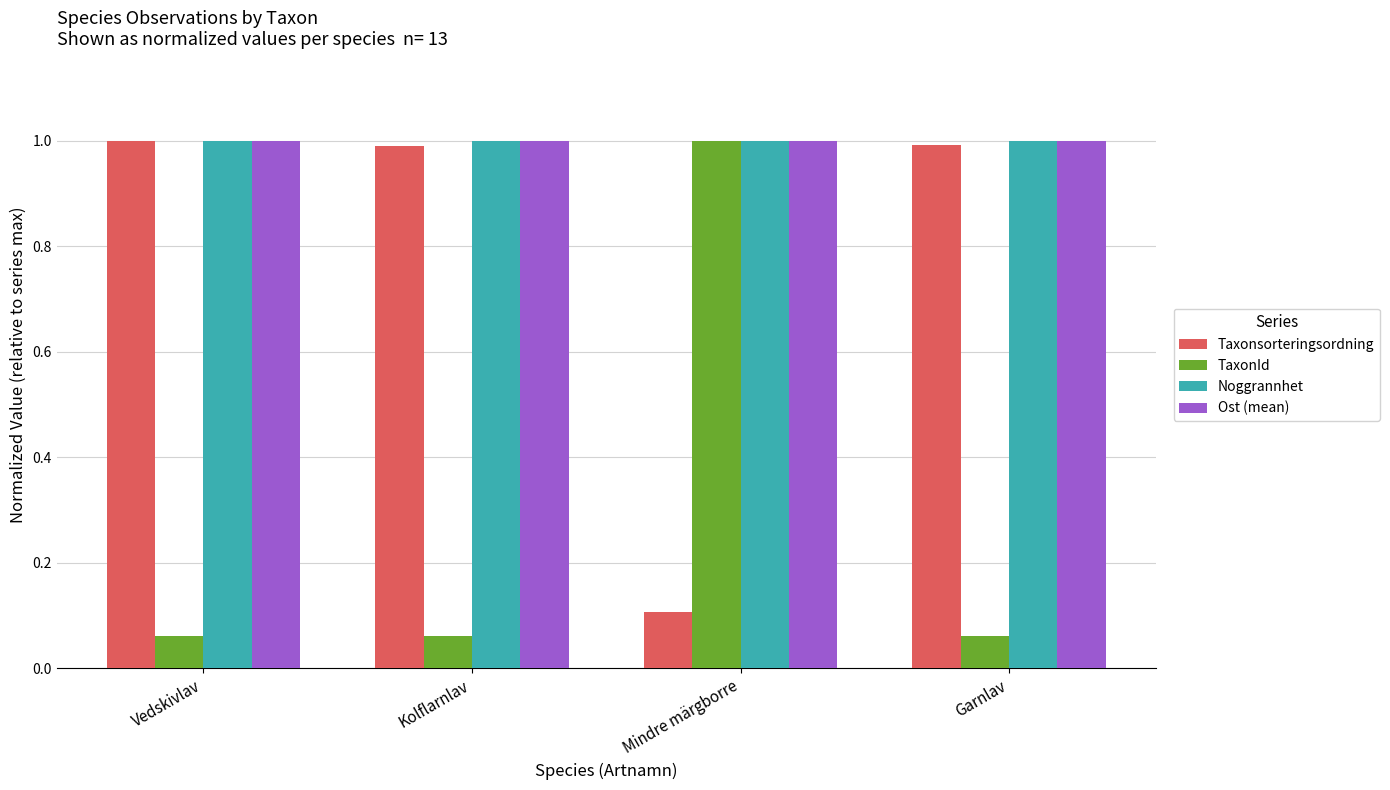

The value of Ost (mean) at Kolflarnlav is 1.5. True or false?

False